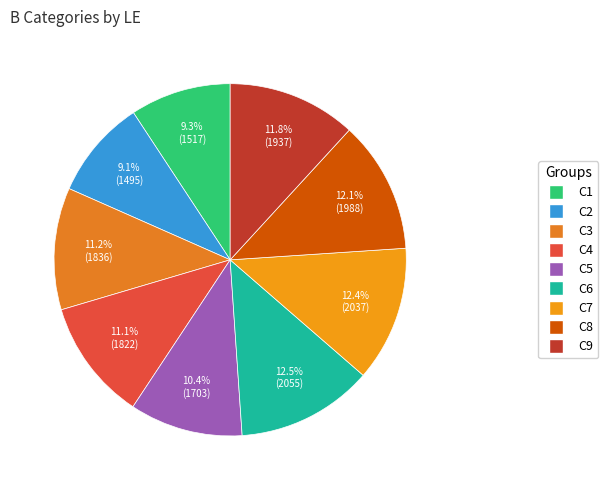

Count the number of slices in the pie.

9